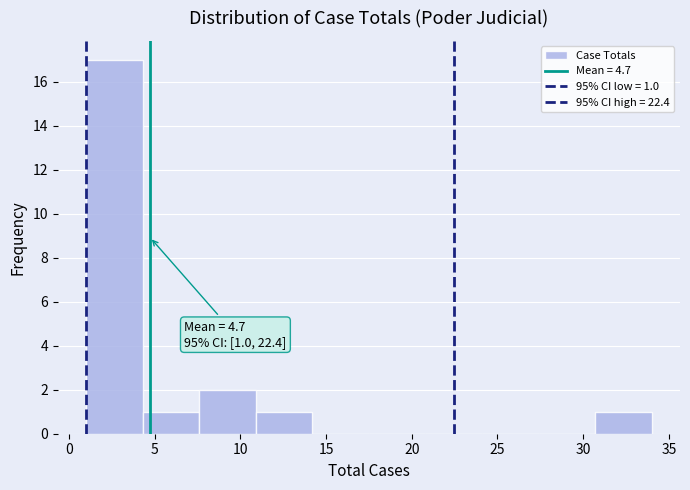

Which range on the x-axis has the tallest bar?

1.0 to 4.3